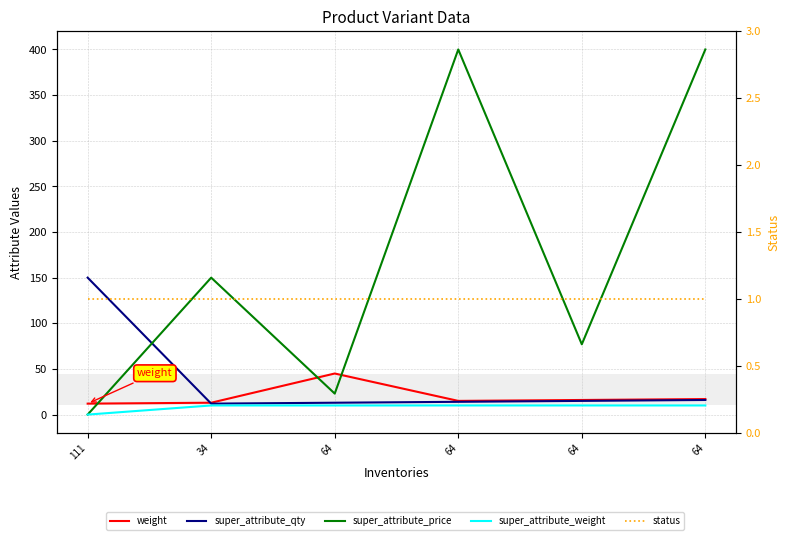

Is it true that super_attribute_weight equals 10 at 64?

True